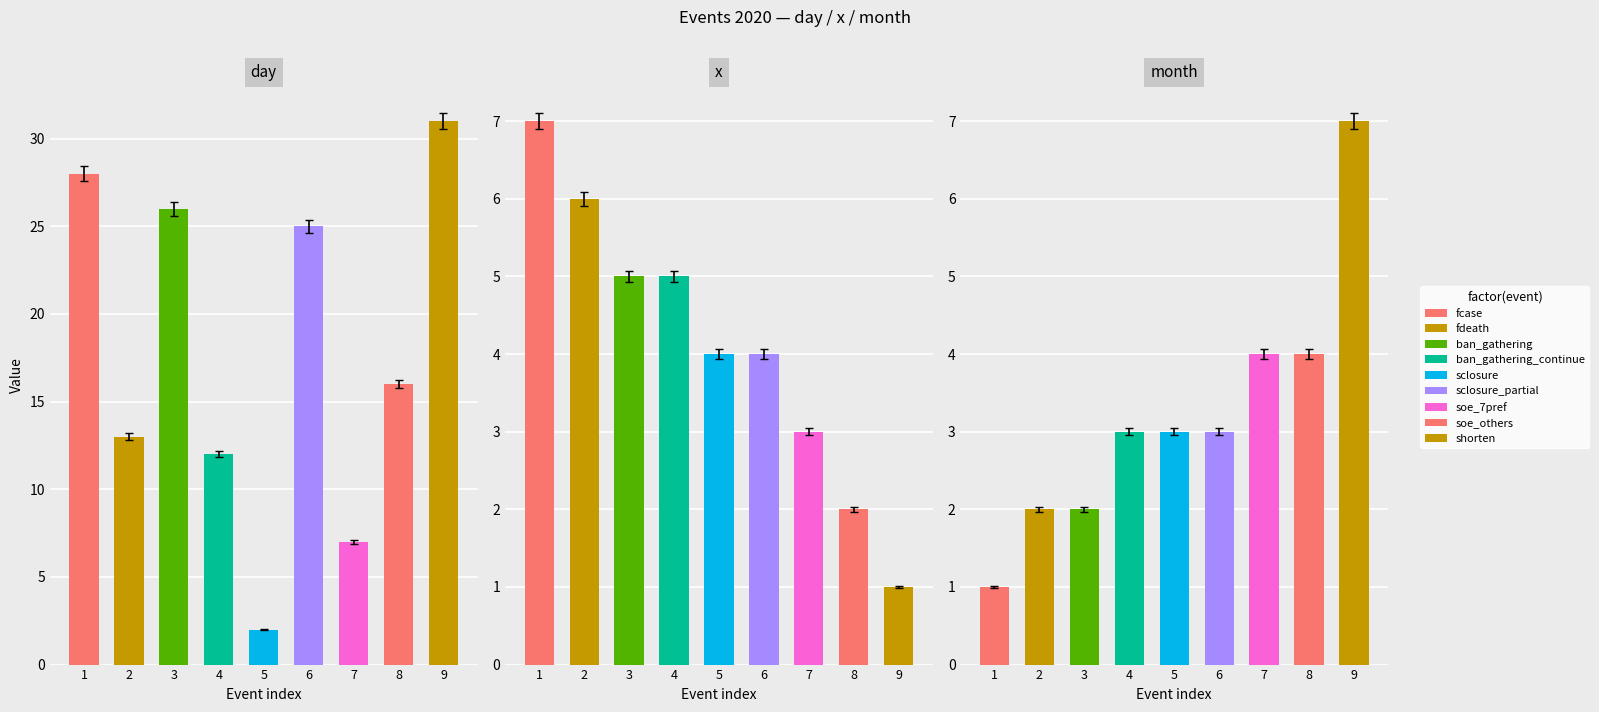

Read the x value at 2.

5.9